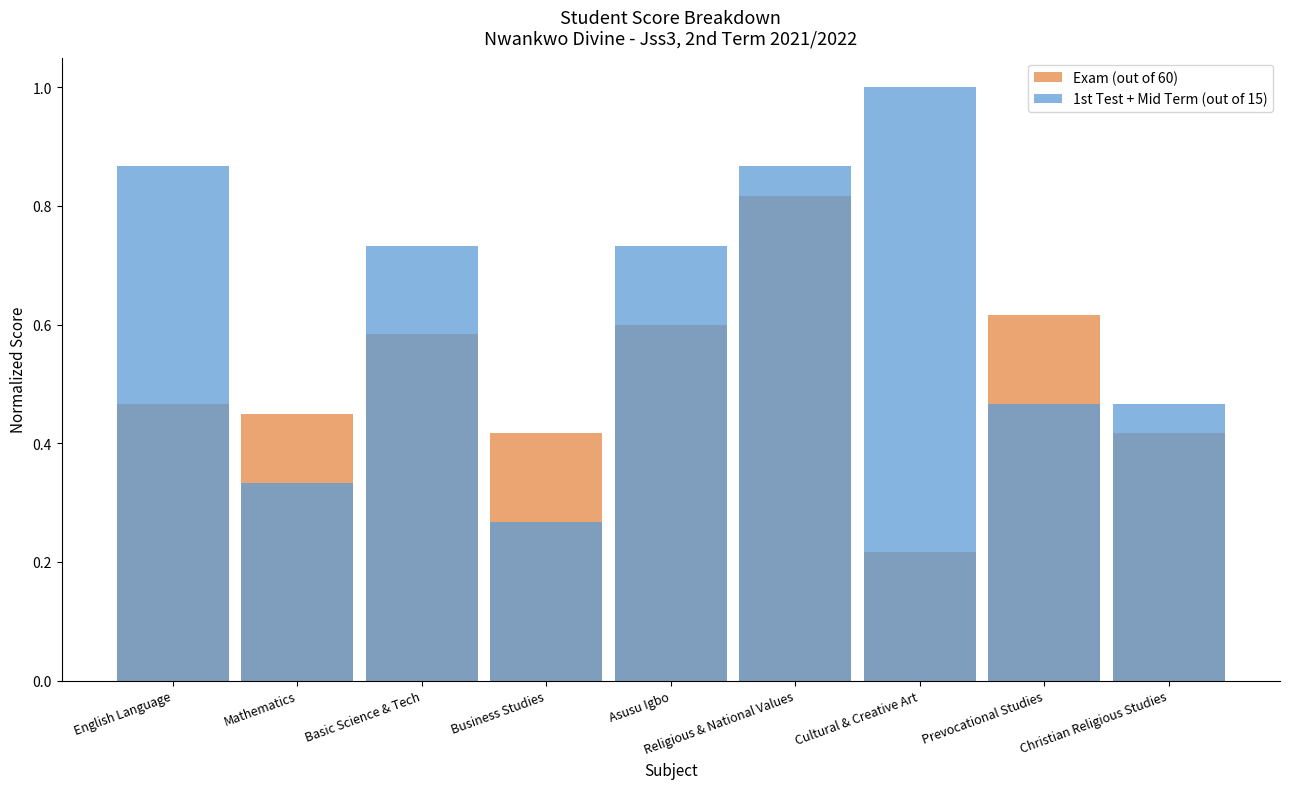

What is the difference between the highest and lowest values at Religious & National Values?

0.1